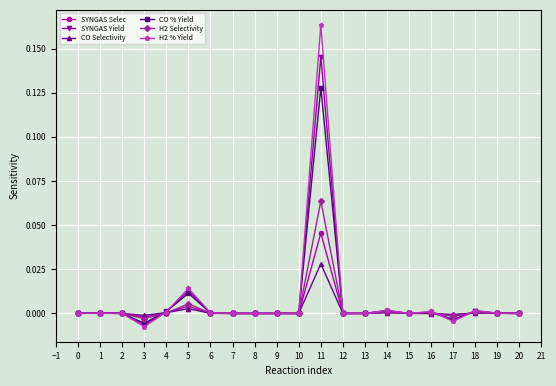

Which series has the largest range (max minus min)?

H2 % Yield